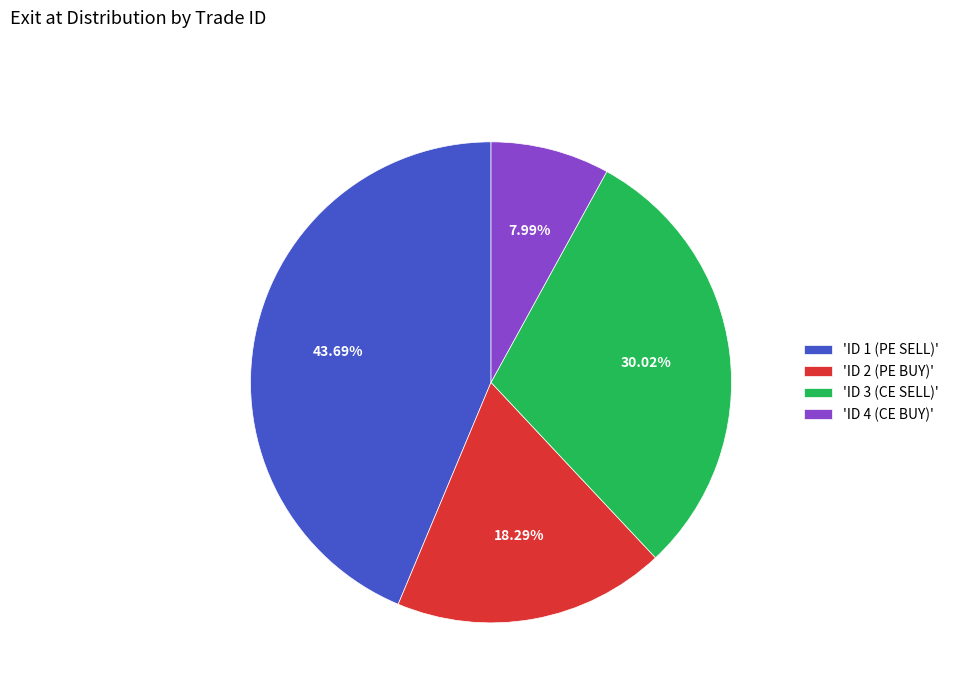

Which category has the smallest portion of the pie?

'ID 4 (CE BUY)'